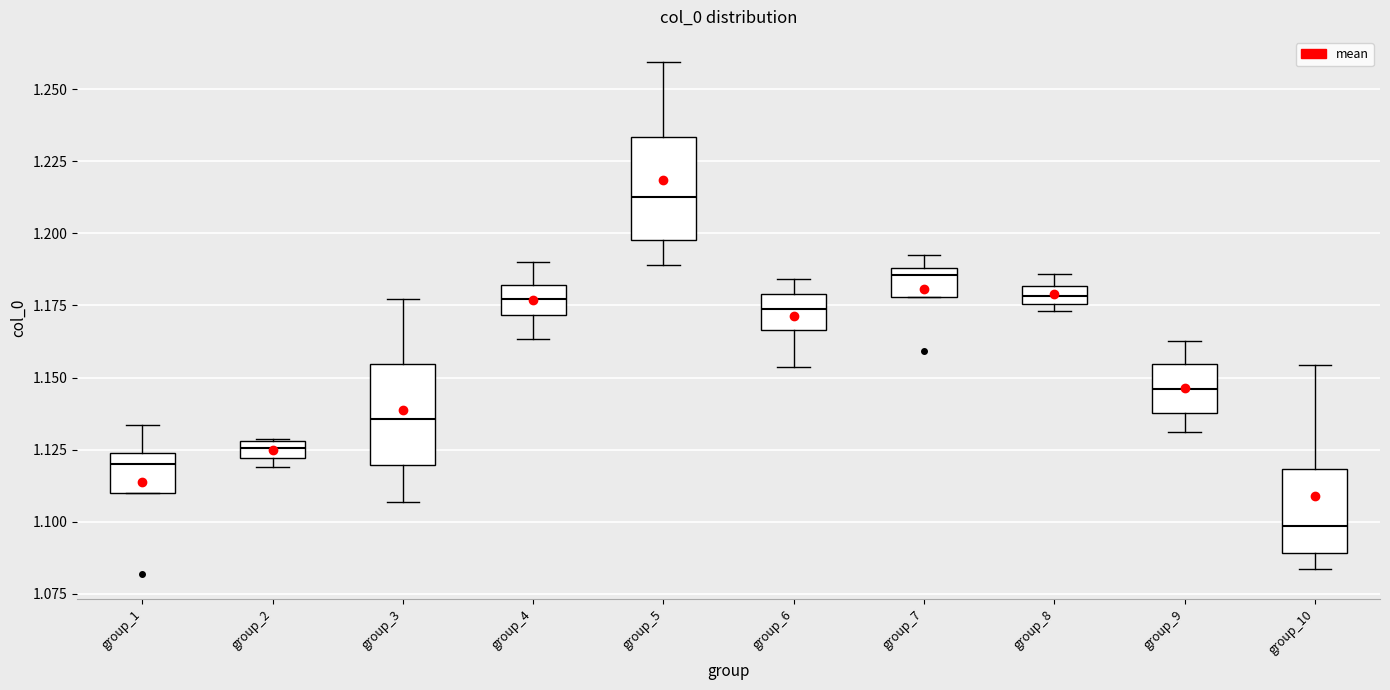

Where is the lower edge of the box for group_9 on the y-axis? The values are not printed on the chart, so give them approximately, as read against the axis.

1.140